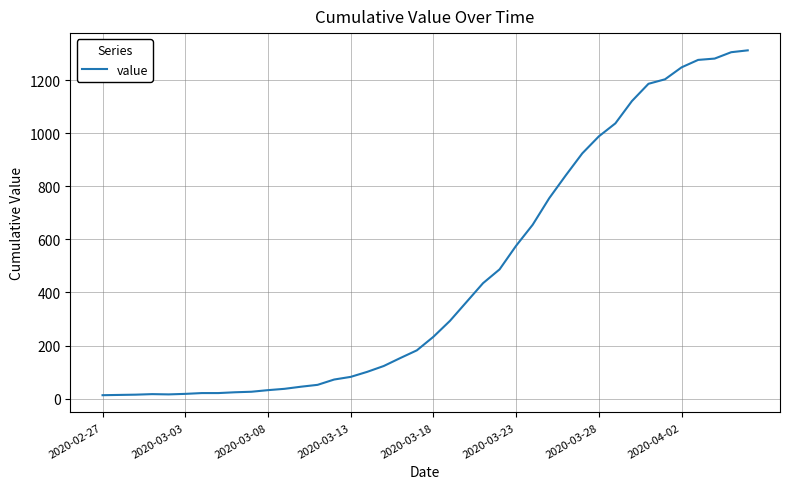

What is the greatest value displayed?

1312